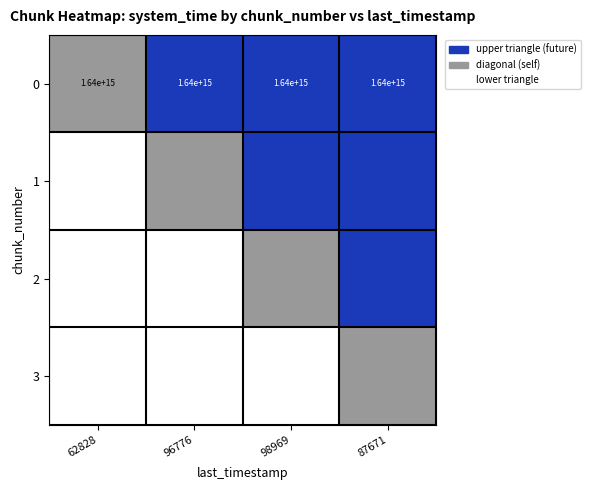

At which label is 0 closest to 1640000000000000?

62828